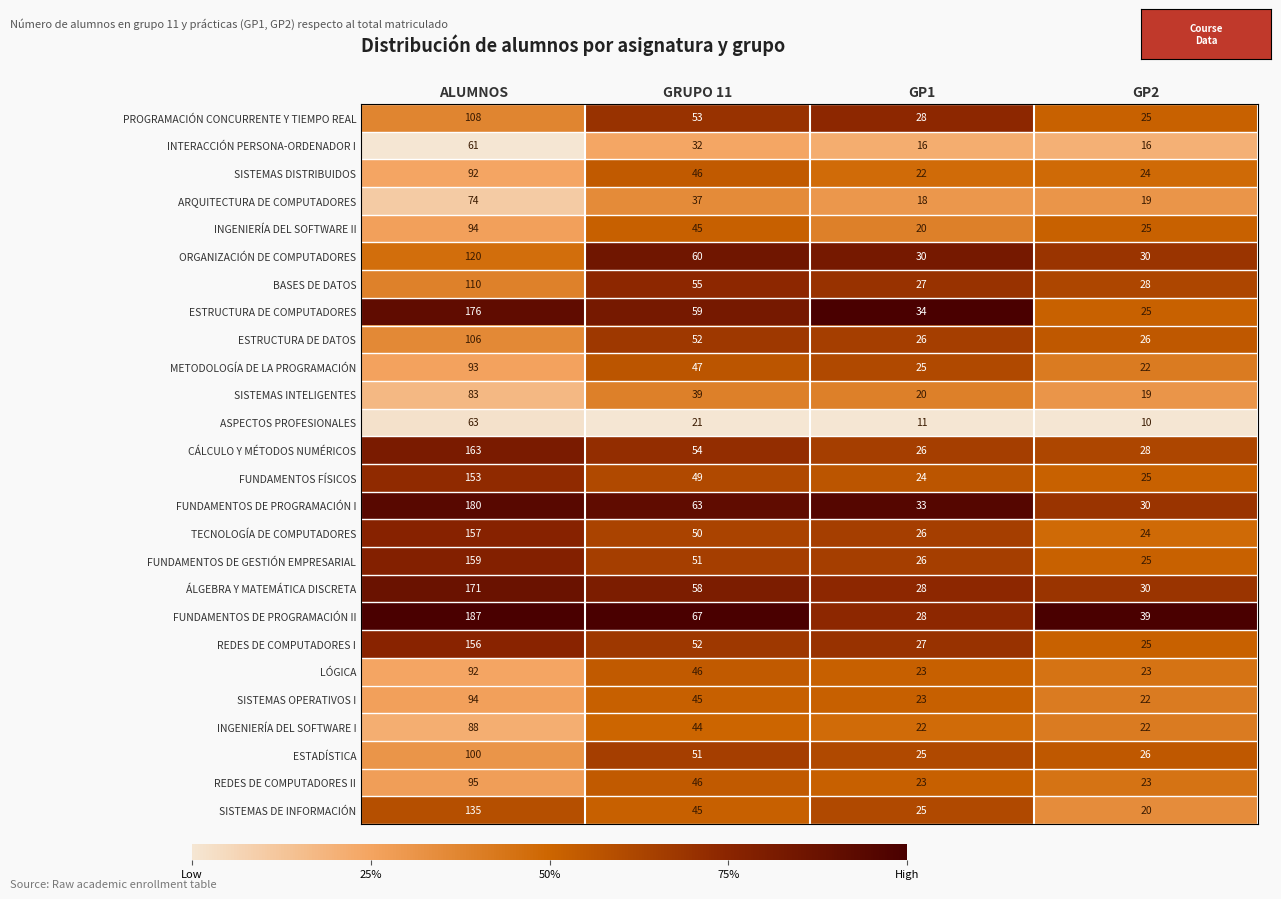

The PROGRAMACIÓN CONCURRENTE Y TIEMPO REAL series shows 12 at GRUPO 11. True or false?

False